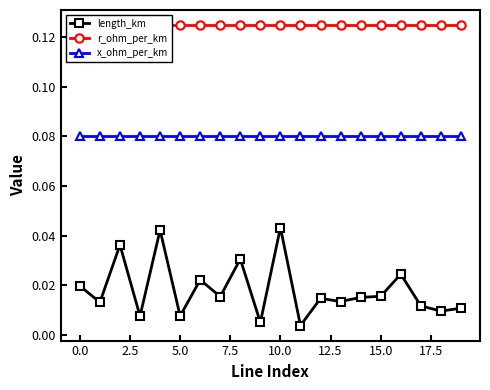

Which label corresponds to the smallest value in the chart?

11